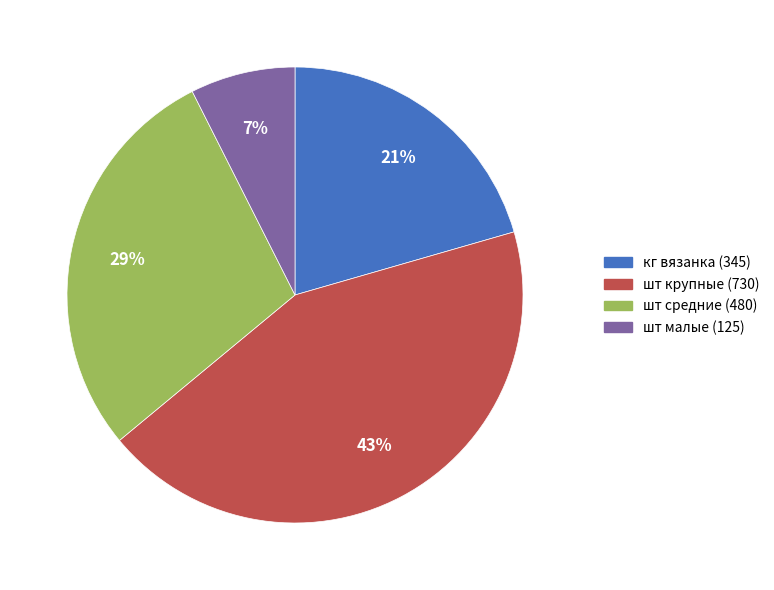

Rank the categories by value from lowest to highest.

шт малые (125), кг вязанка (345), шт средние (480), шт крупные (730)